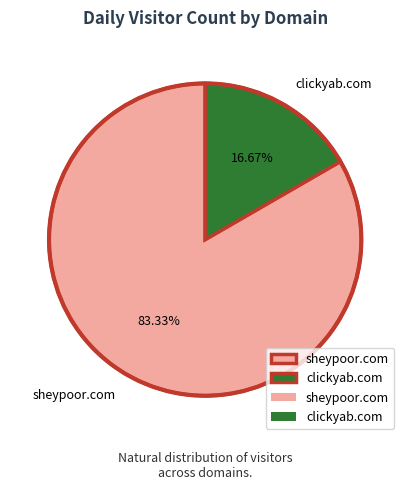

To the nearest percent, what is the difference between the largest and smallest slice percentages?

67%